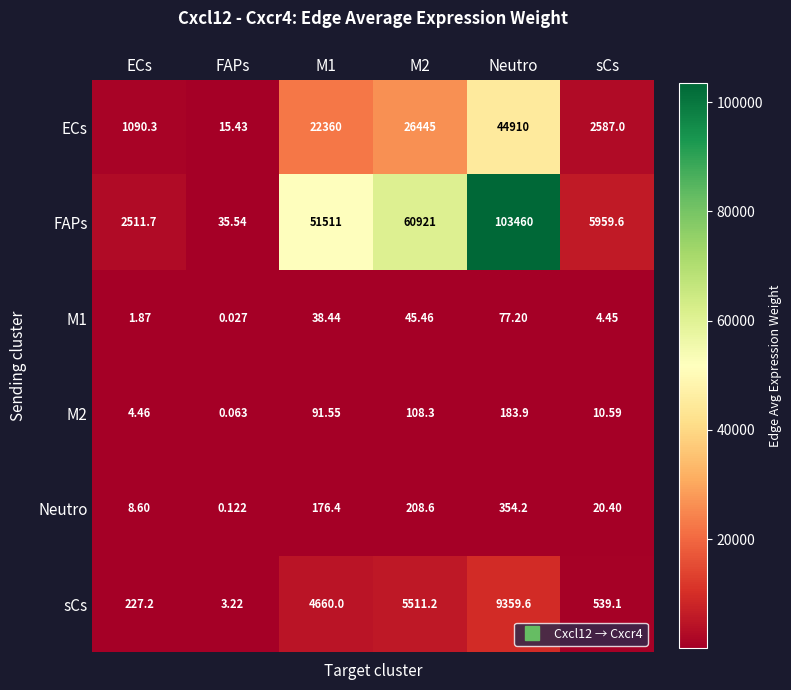

At which label does M1 reach its minimum?

FAPs